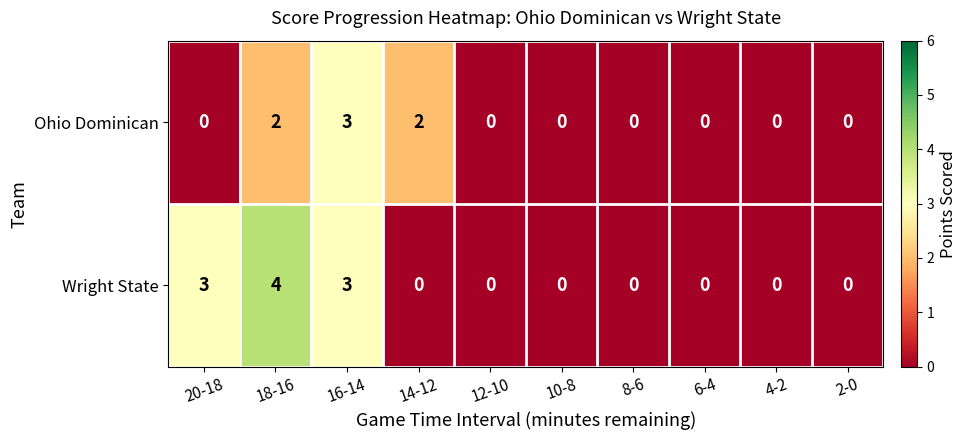

Reading right to left, list all the values displayed in this chart.

Ohio Dominican: 0	0	0	0	0	0	2	3	2	0
Wright State: 0	0	0	0	0	0	0	3	4	3